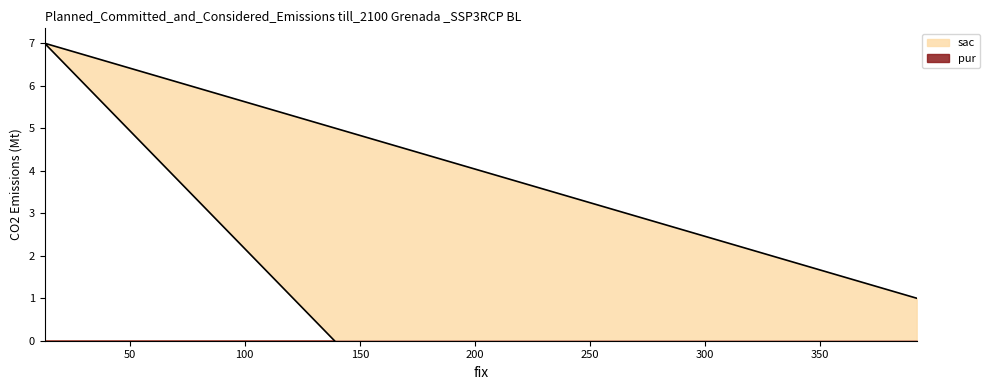

What is the approximate value at 13?

7